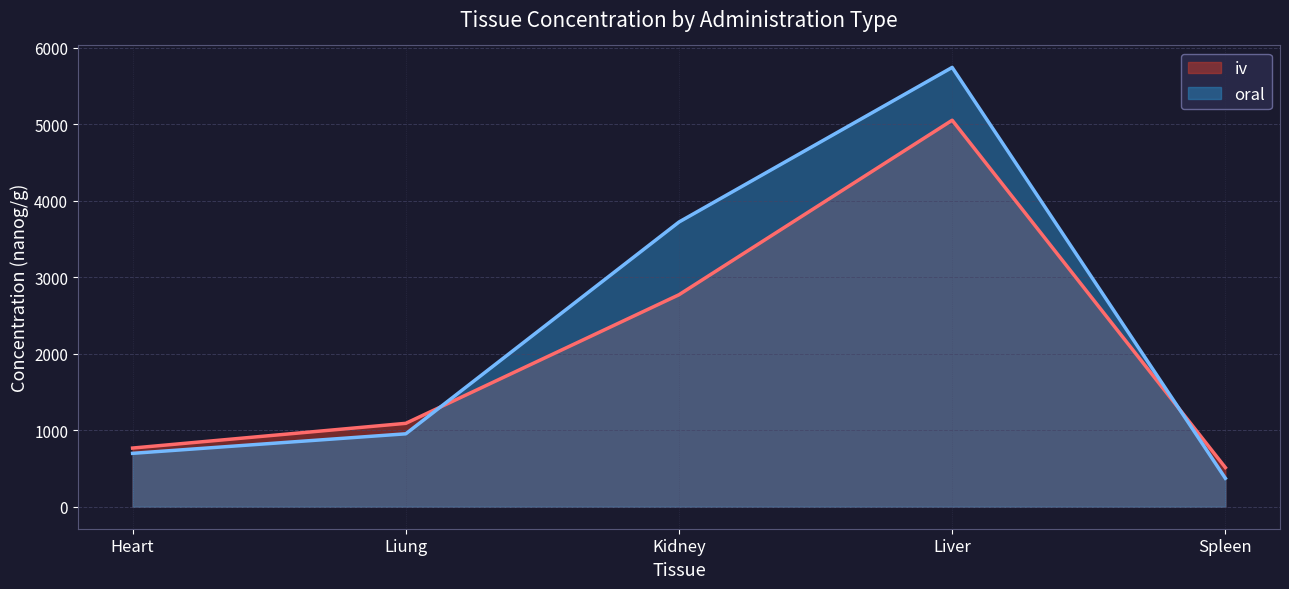

Which series changed the most between Liung and Liver?

oral